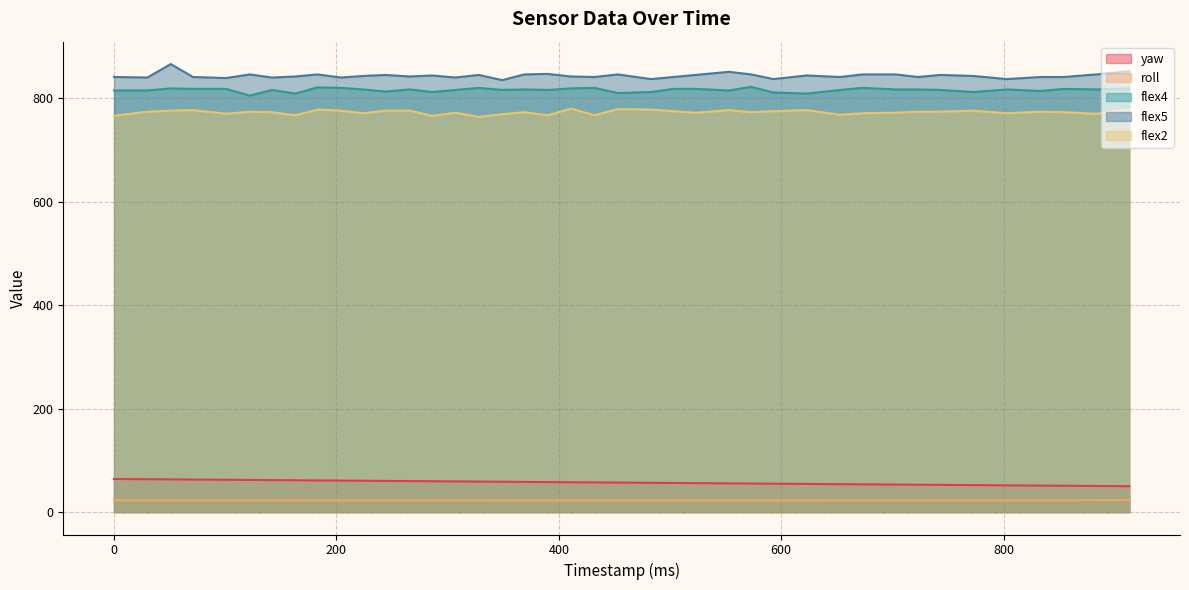

Which series has the largest total across all categories?

flex5